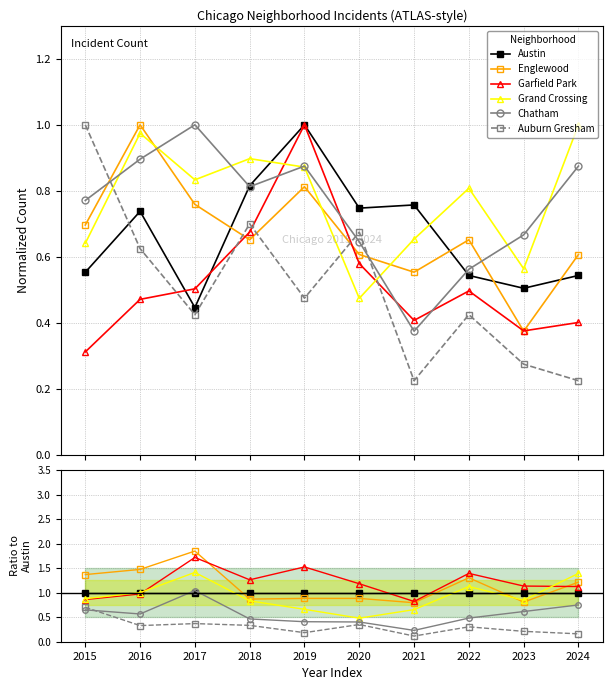

What value does the Garfield Park series have at 2022?

1.4